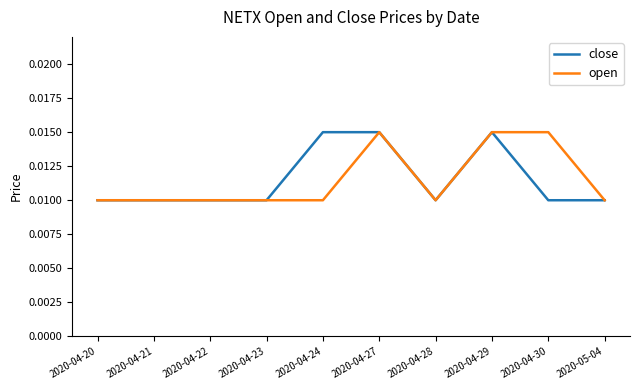

Between 2020-04-21 and 2020-04-24, which series saw the biggest shift?

close